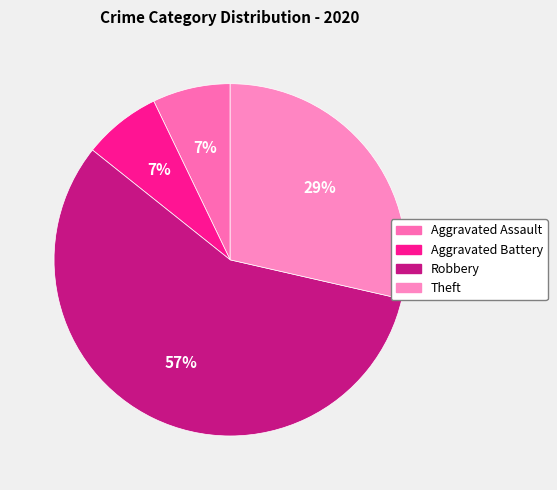

What is the smallest slice in the pie chart?

Aggravated Assault